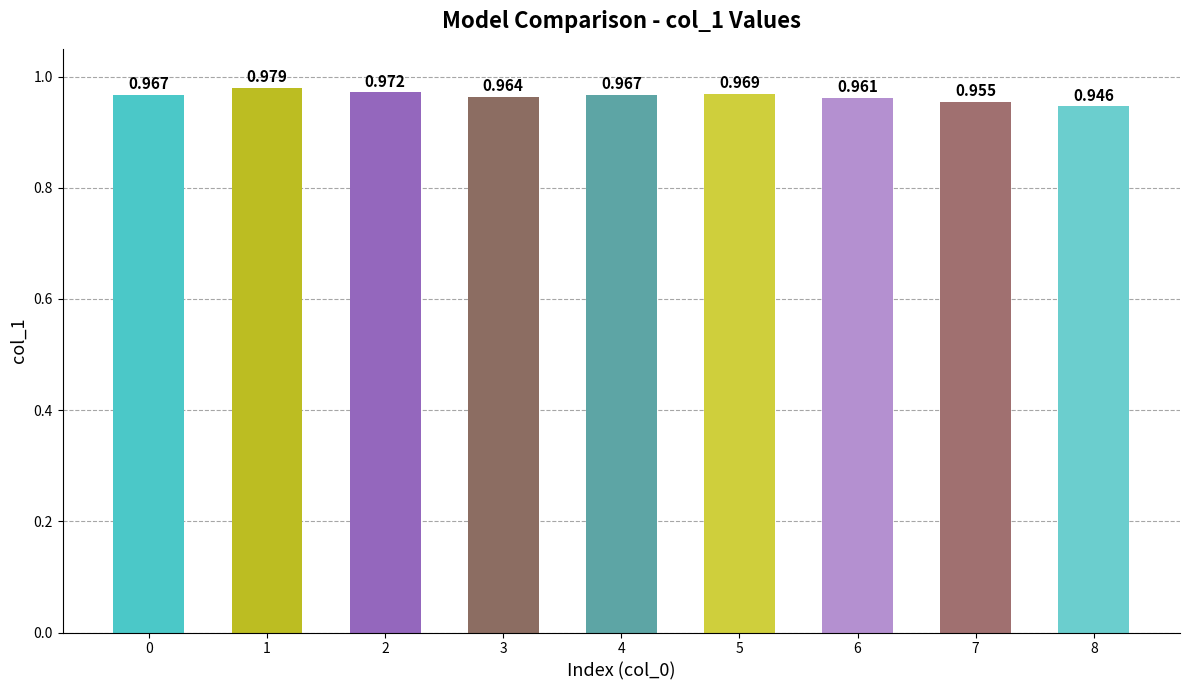

What is the value of the 8th bar from the left?

1.0